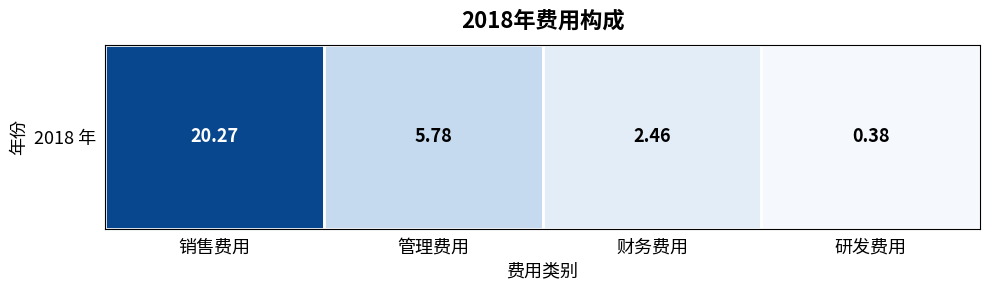

How many values are below 5?

2